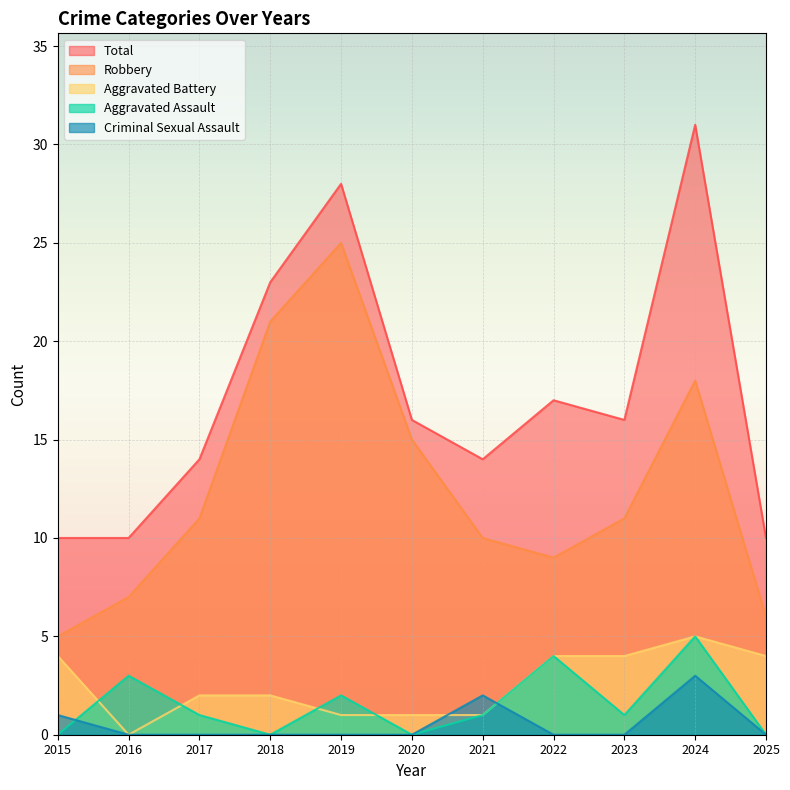

In Aggravated Battery, how many points are lower than both neighbors (excluding endpoints)?

1